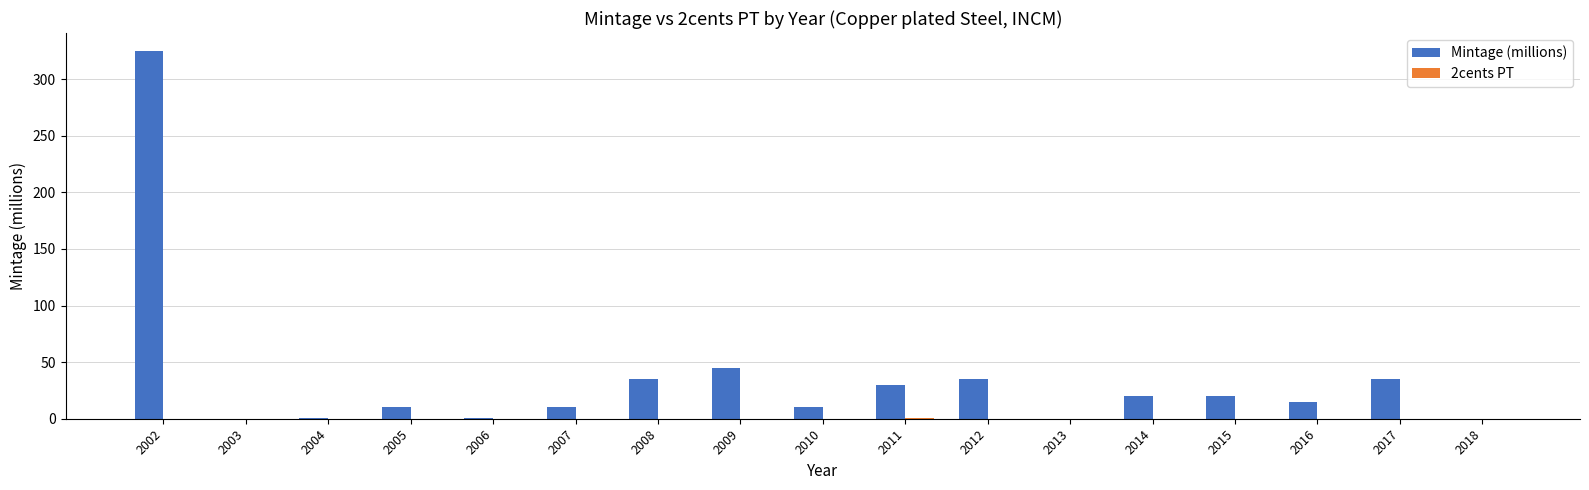

At which category is the sum across all series the highest?

2002